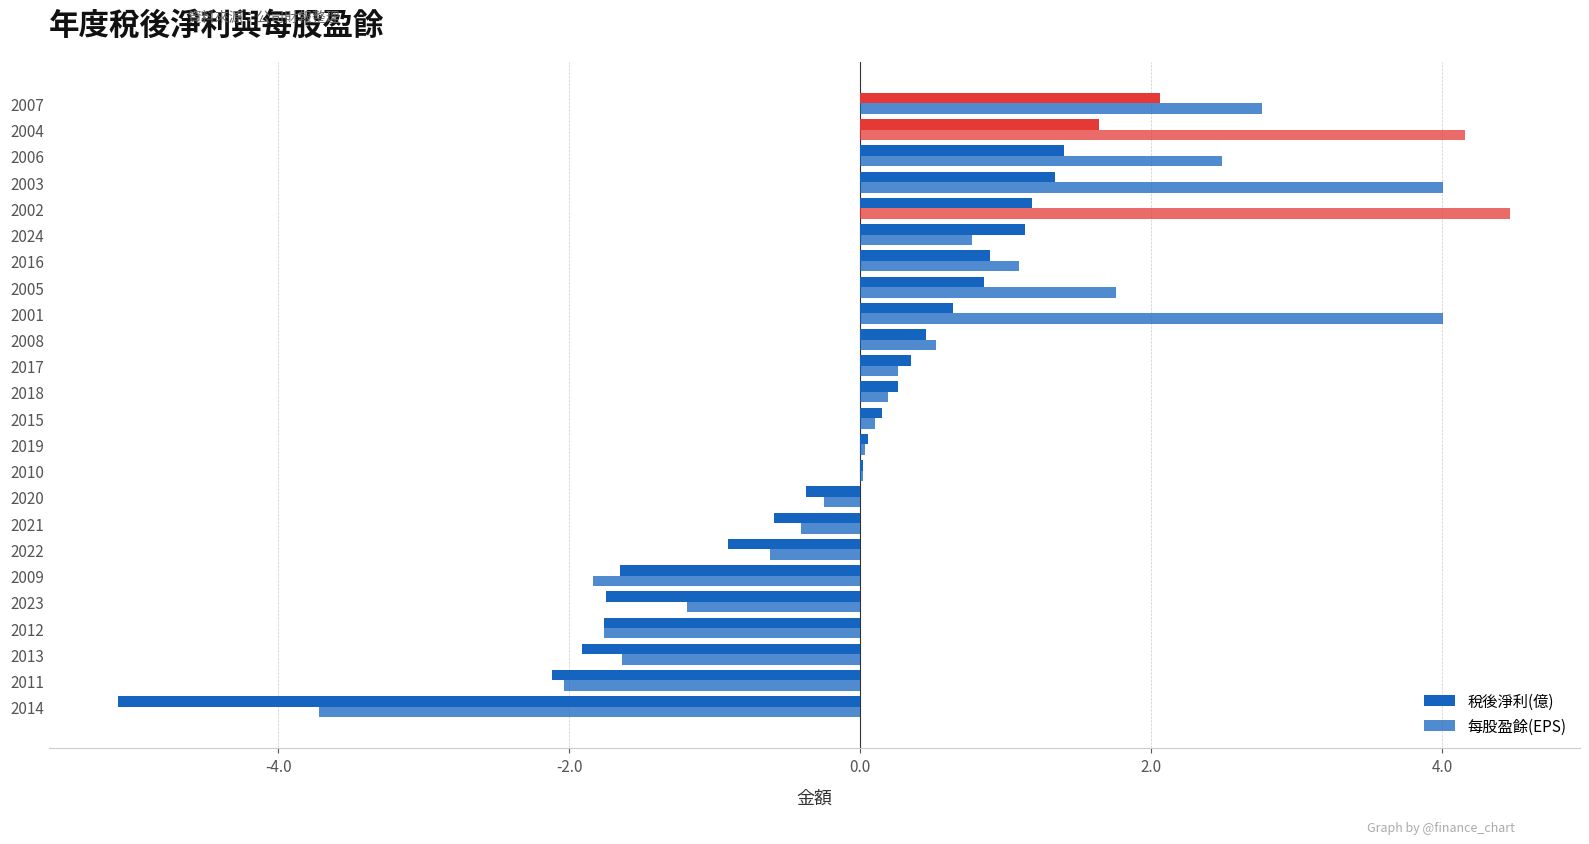

Reading right to left, extract all data points from this chart.

稅後淨利(億): 2.1	1.6	1.4	1.3	1.2	1.1	0.9	0.8	0.6	0.5	0.3	0.3	0.1	0.1	0.0	-0.4	-0.6	-0.9	-1.6	-1.8	-1.8	-1.9	-2.1	-5.1
每股盈餘(EPS): 2.8	4.2	2.5	4.0	4.5	0.8	1.1	1.8	4.0	0.5	0.3	0.2	0.1	0.0	0.0	-0.2	-0.4	-0.6	-1.8	-1.2	-1.8	-1.6	-2.0	-3.7